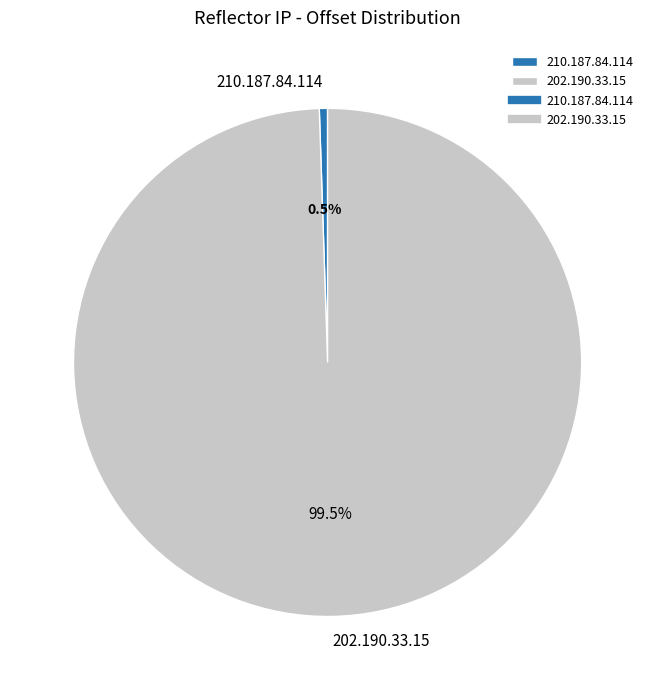

What percentage is NOT represented by 202.190.33.15?

0.5%